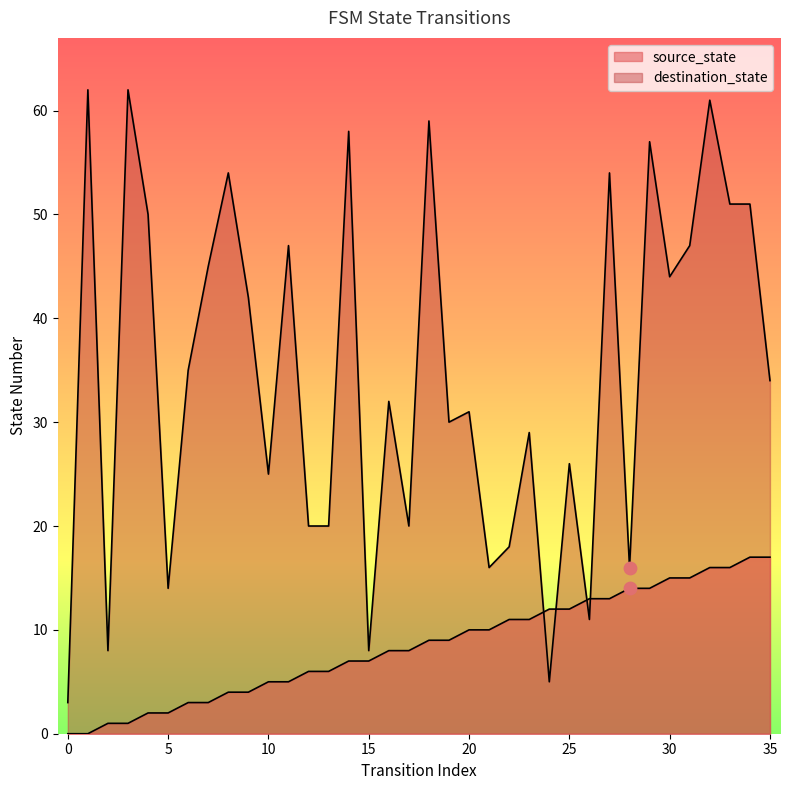

What are all the series names shown in the legend?

source_state, destination_state